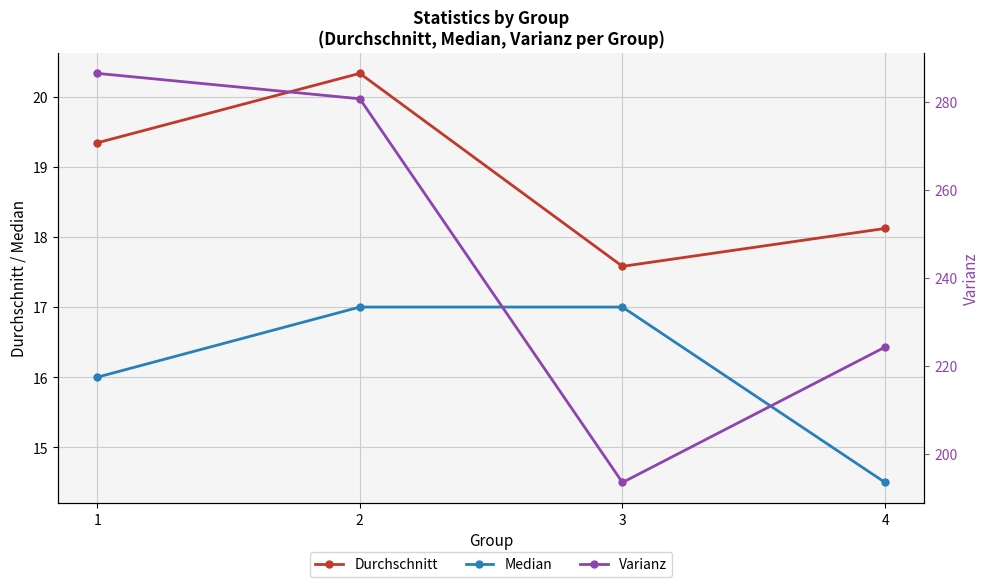

What is the value of the Median point at the 3rd from the left?

17.0